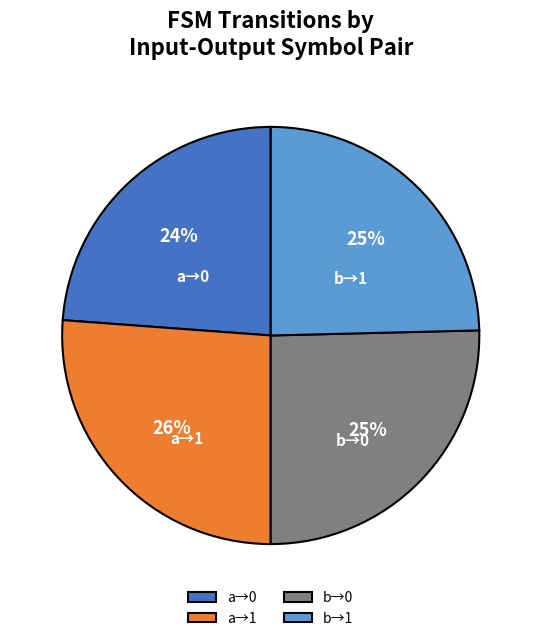

What is the smallest slice in the pie chart?

a→0